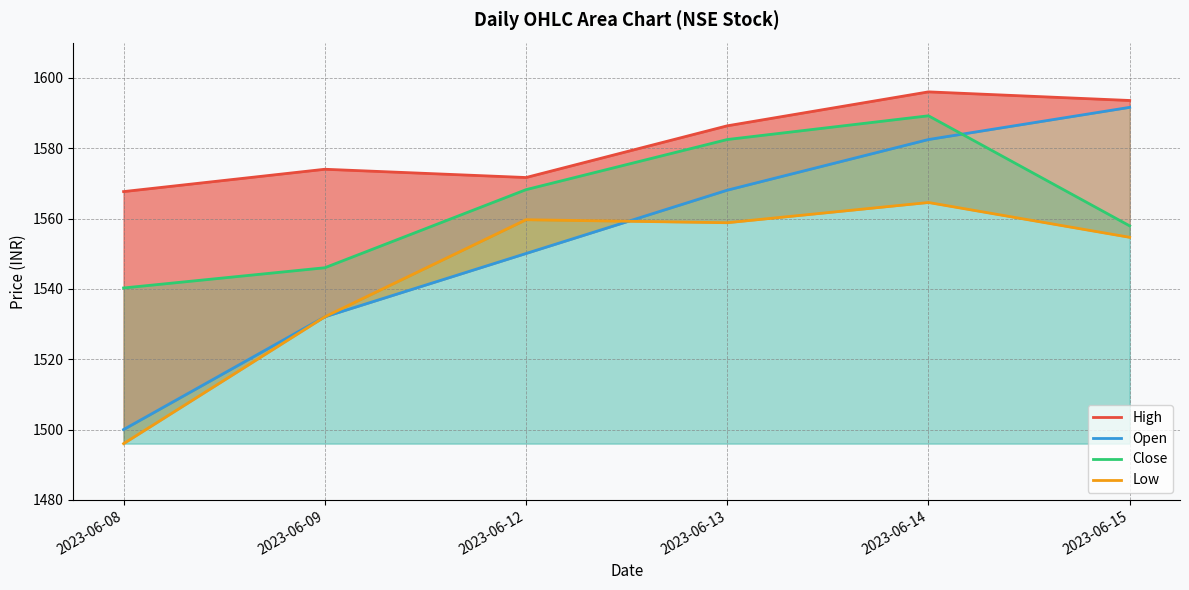

What is the sum of all Low values?

9265.7